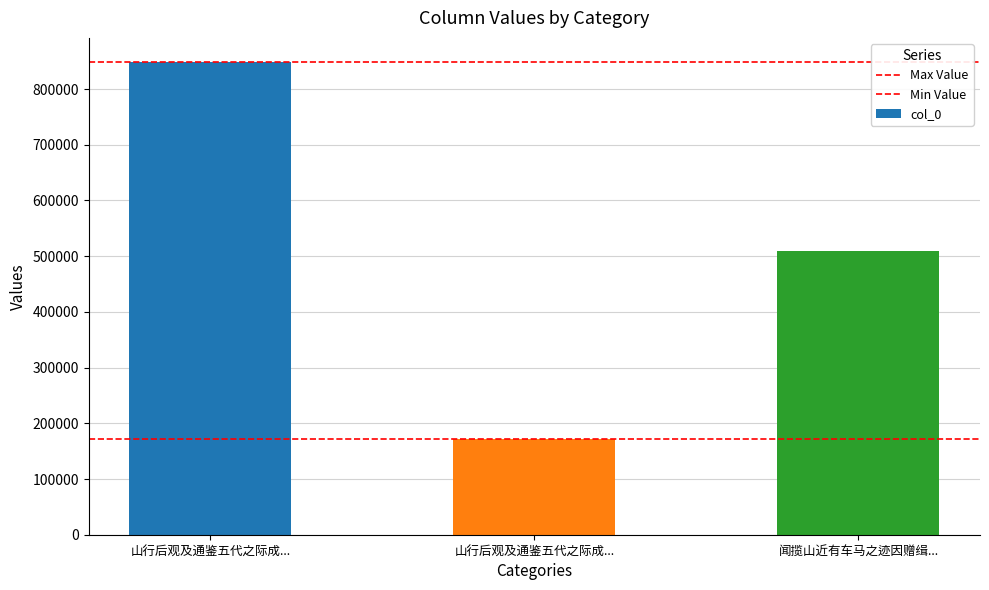

Are the bars horizontal?

No